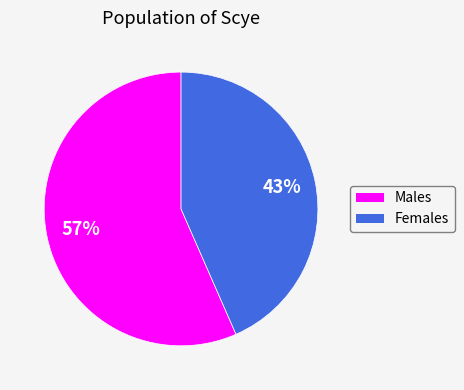

To the nearest percent, what is the average slice percentage?

50%